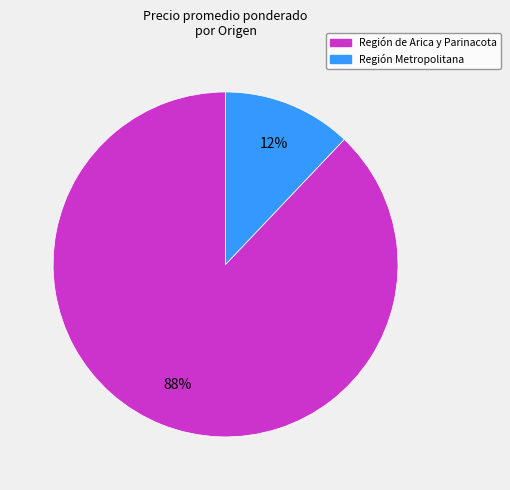

Does any single category account for the majority?

Yes